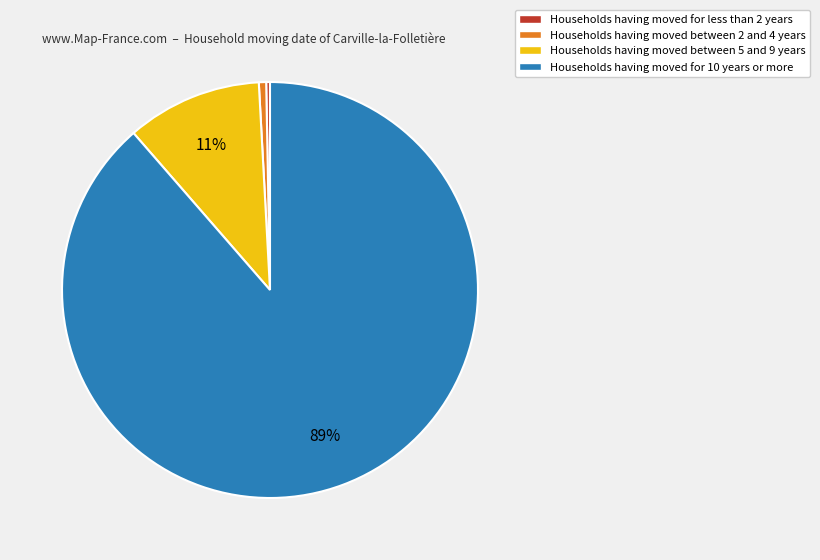

To the nearest percent, what is the difference between the largest and smallest slice percentages?

88%